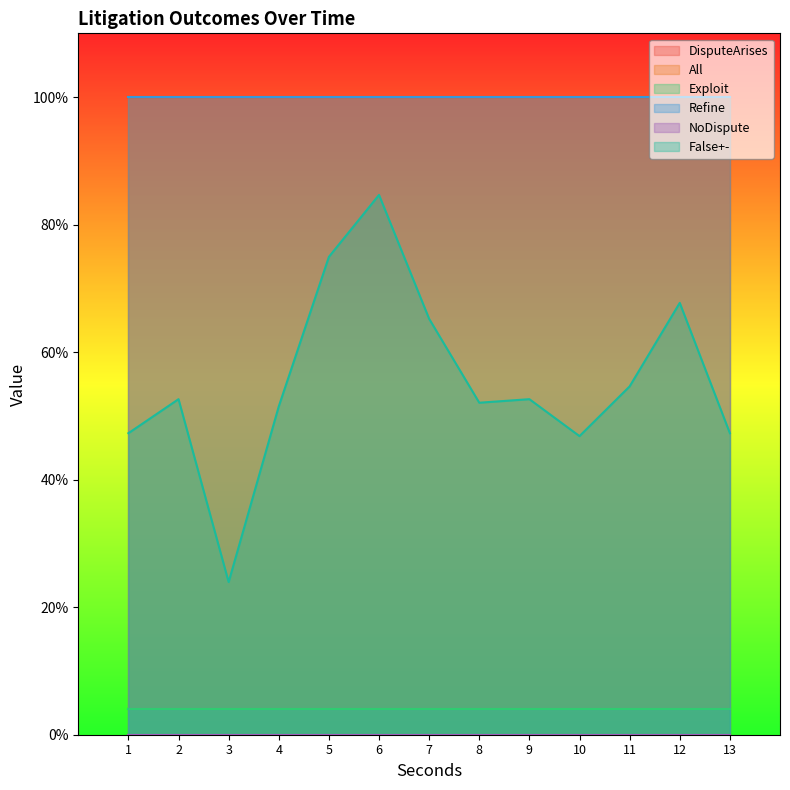

True or false: DisputeArises and Exploit intersect in this chart.

False